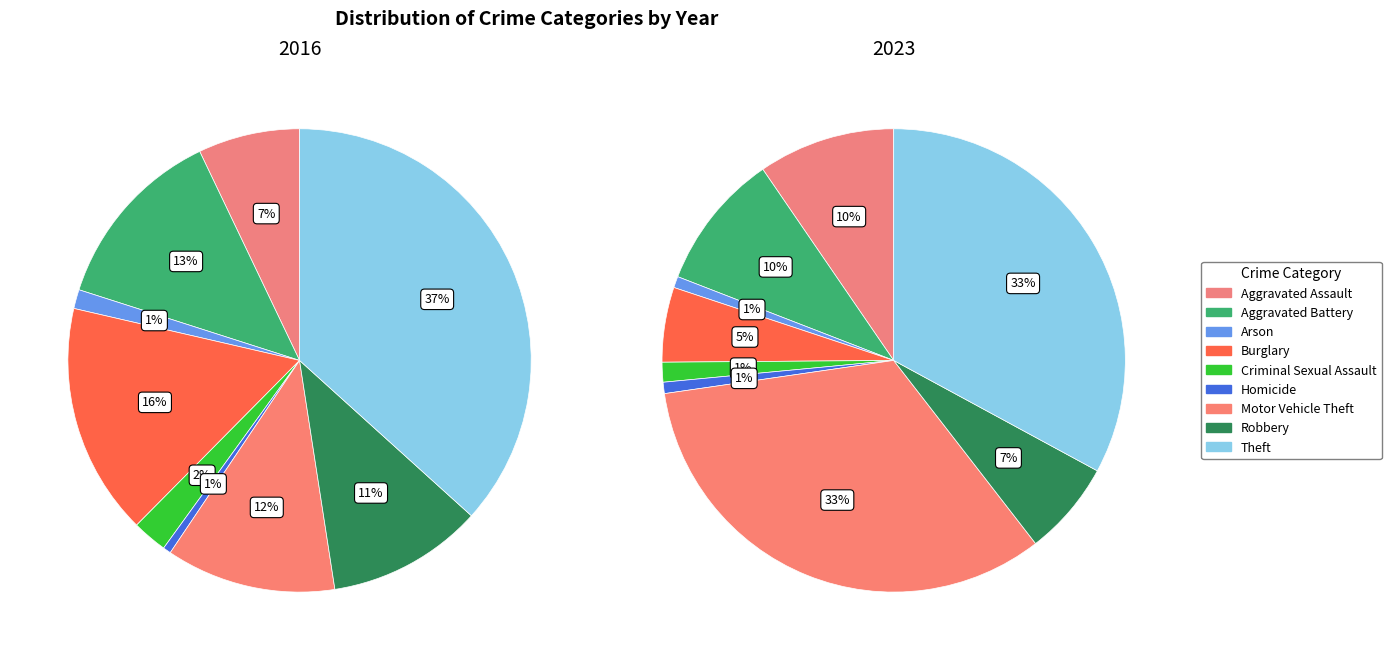

What percentage is the Robbery slice, to the nearest percent?

7%